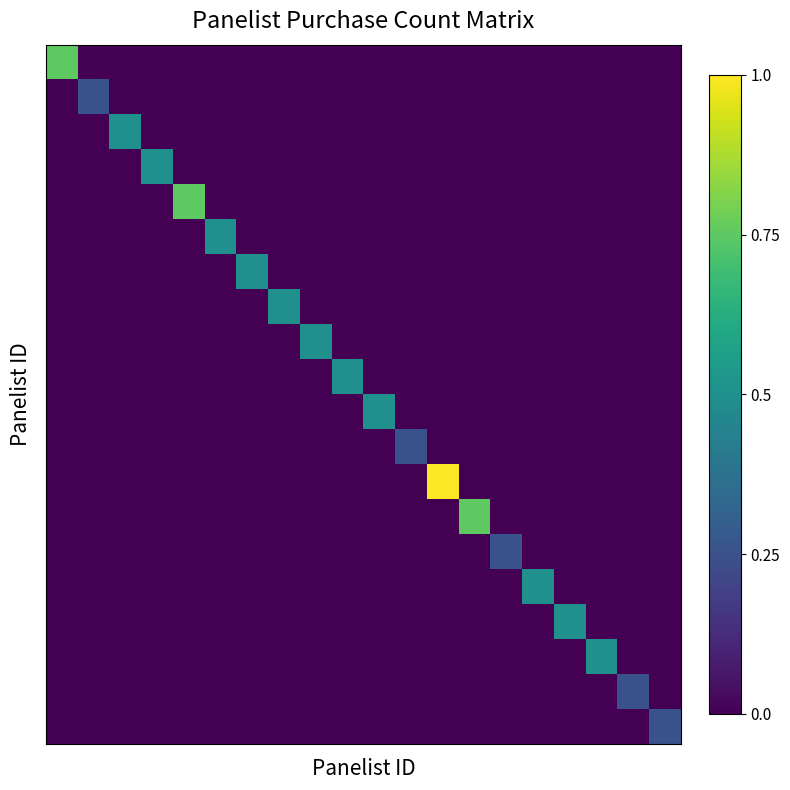

At which category is the sum across all series the highest?

12